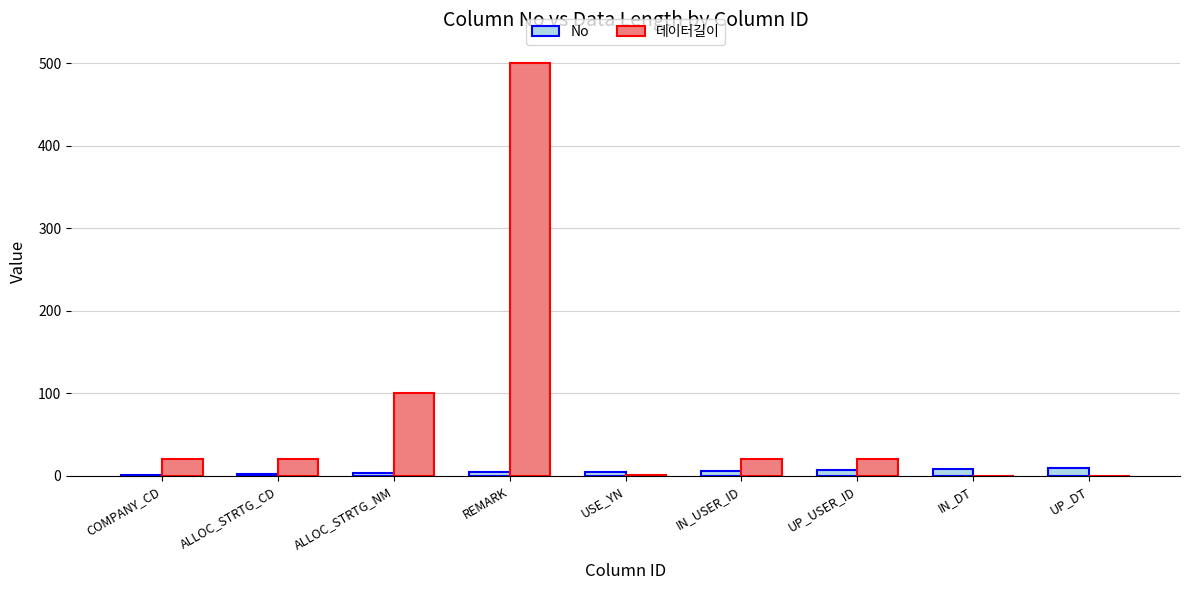

At which category is the sum across all series the highest?

REMARK